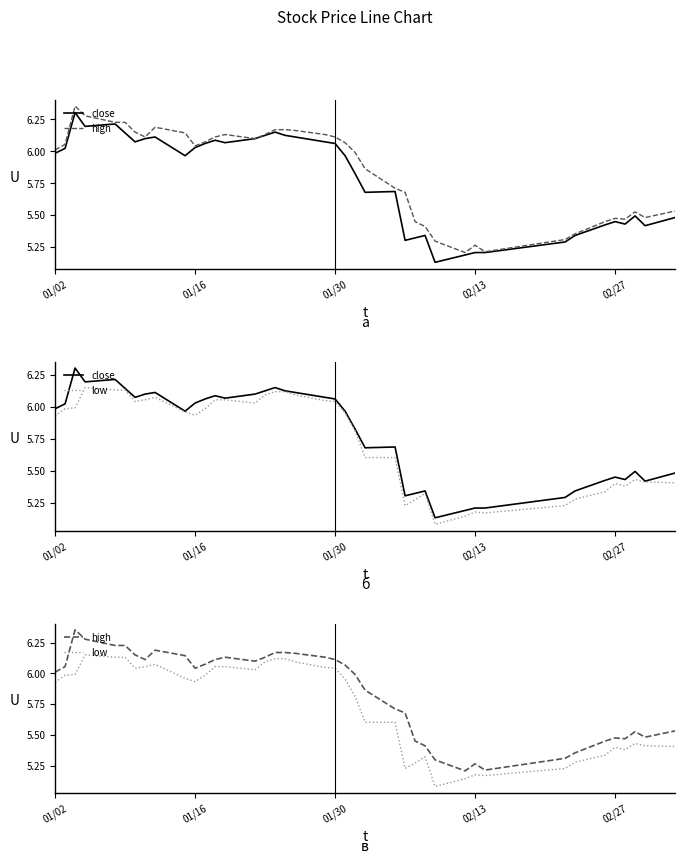

Which has a higher value, 01/16 or 30?

01/16